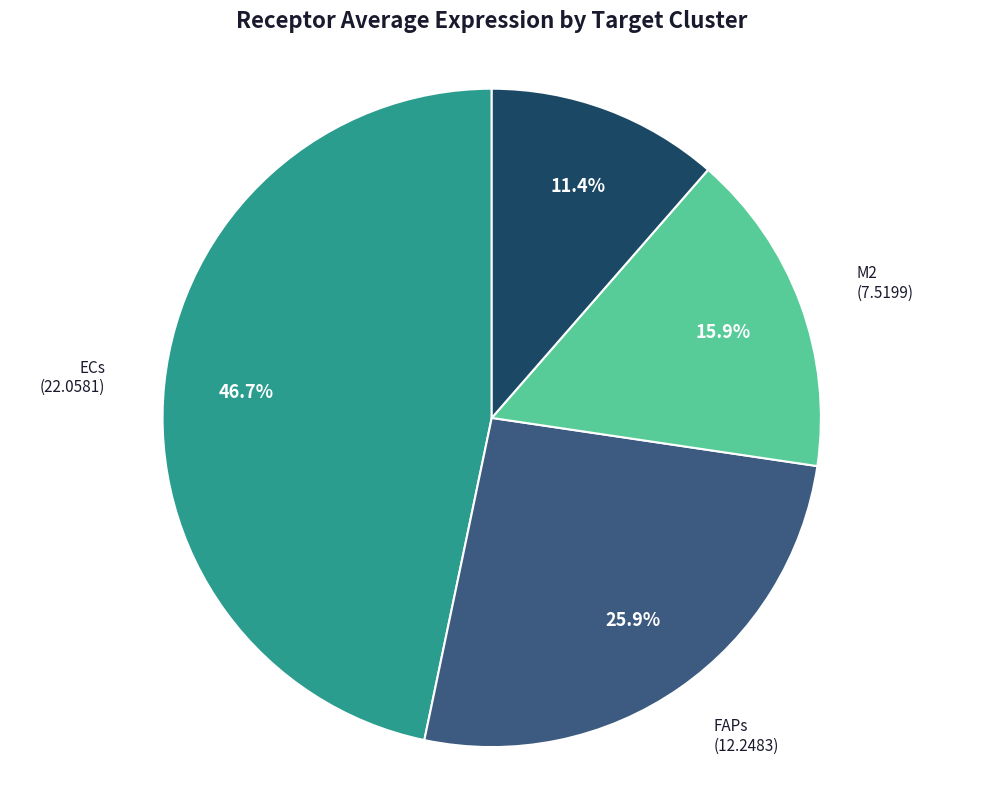

What percentage is the FAPs slice, to the nearest percent?

26%